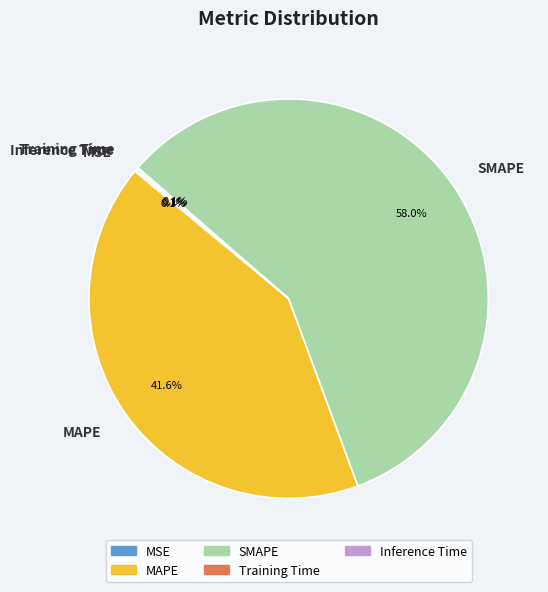

Which slice represents more than half of the pie?

SMAPE